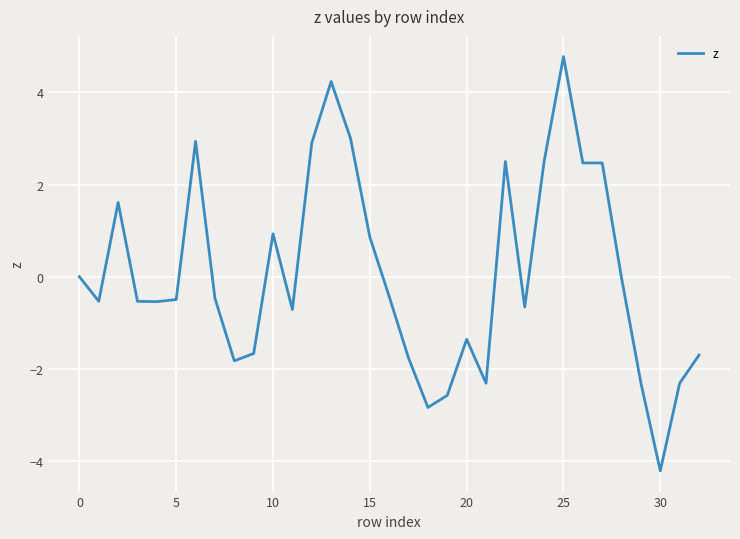

How many lines are shown in the chart?

1